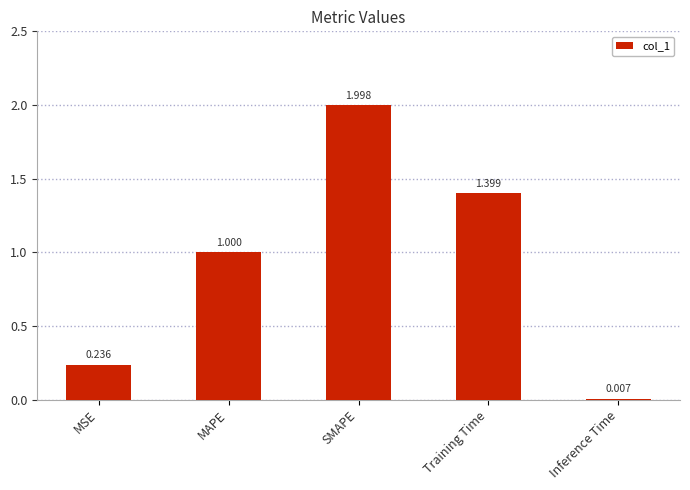

Which has a higher value, Inference Time or Training Time?

Training Time